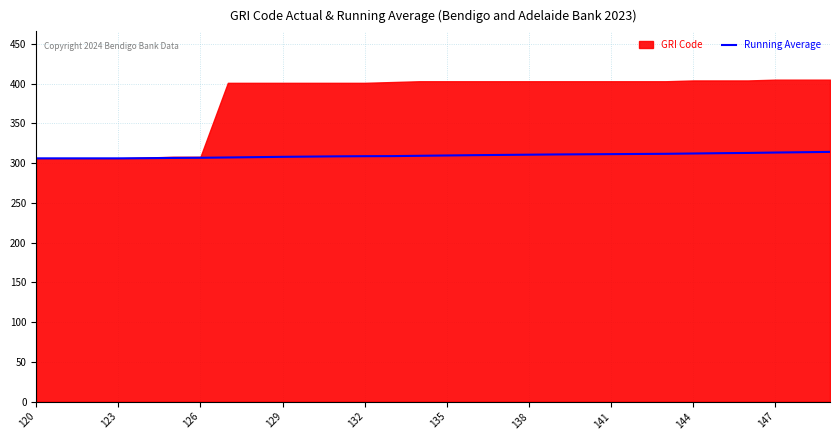

Which category has the lowest value across all series?

120